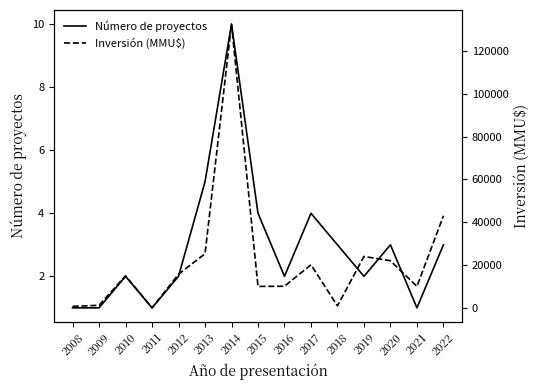

Does the chart have visible grid lines?

No